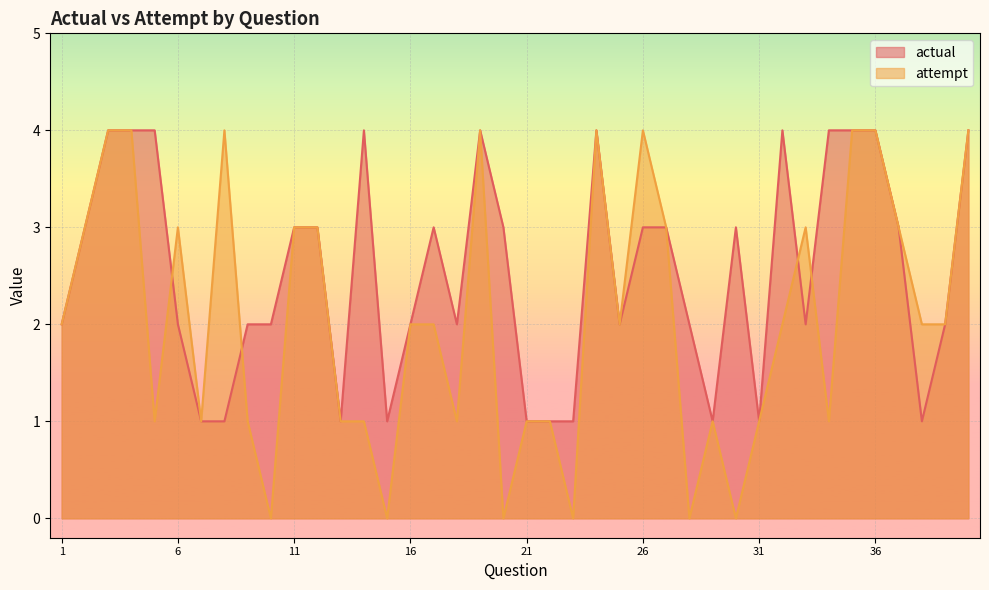

Rank the series by their maximum value, from lowest to highest.

actual, attempt